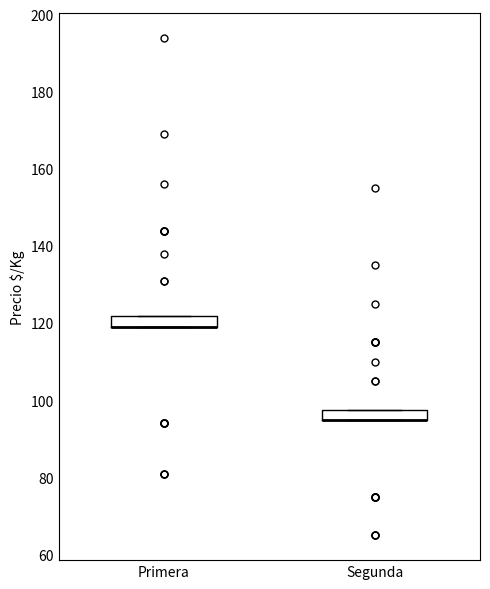

Where is the lower edge of the box for Segunda on the y-axis? The values are not printed on the chart, so give them approximately, as read against the axis.

96